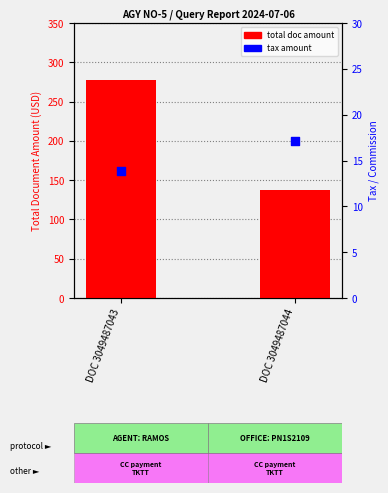

Which series has the widest spread of Y values?

total doc amount